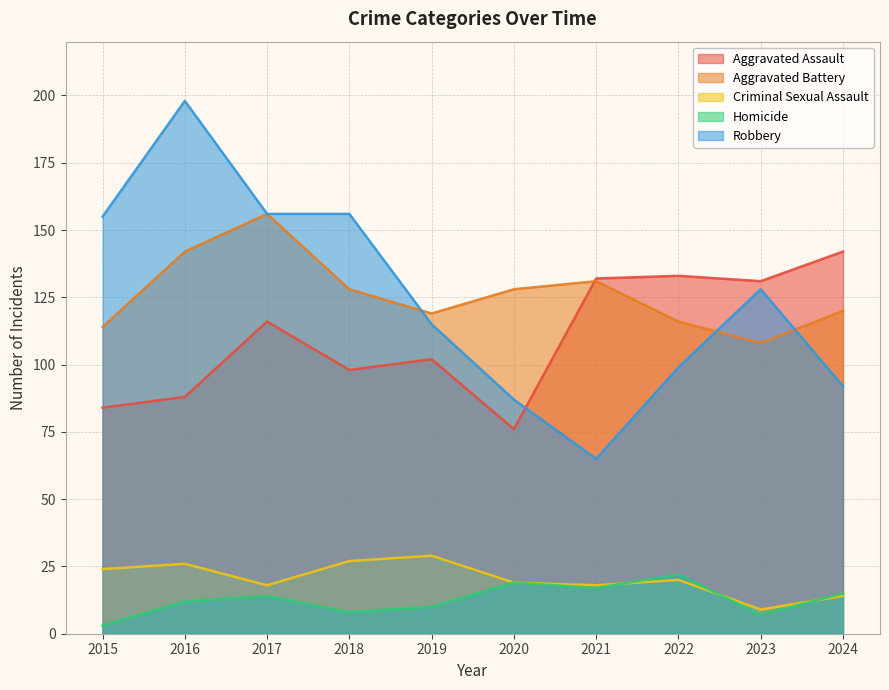

What is the total value across all series at 2020?

329